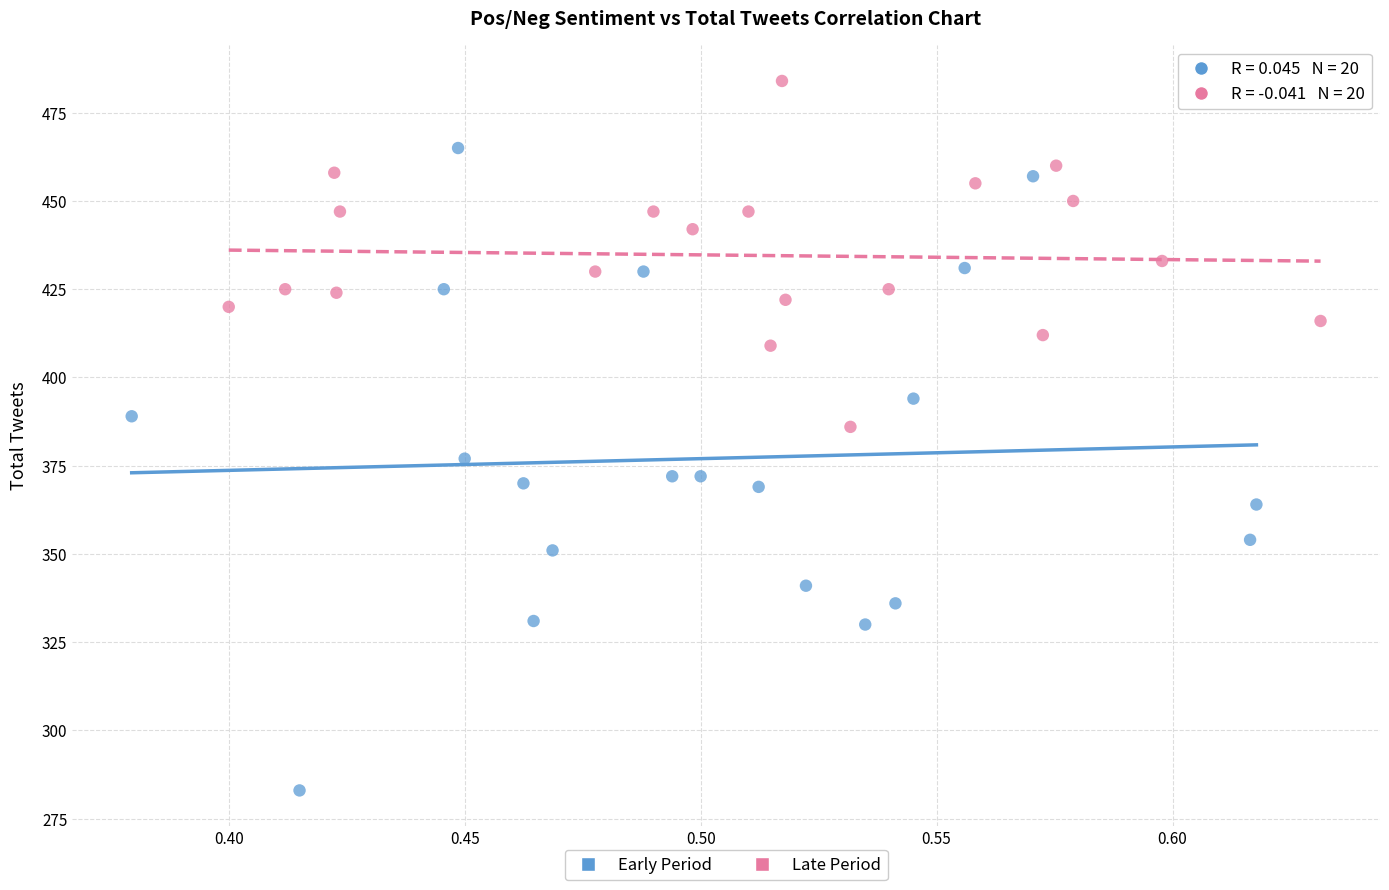

Which series contains the lowest Y value?

Early Period